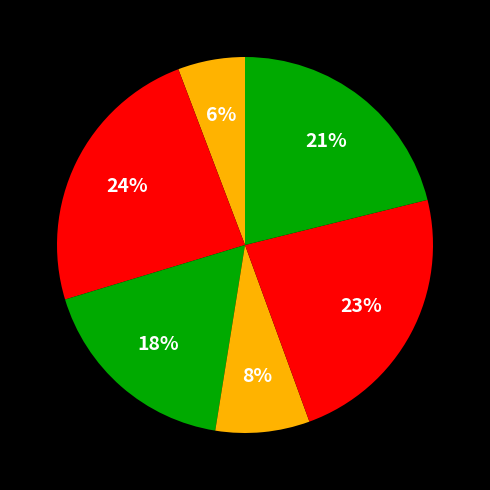

How many slices are in this pie chart?

6